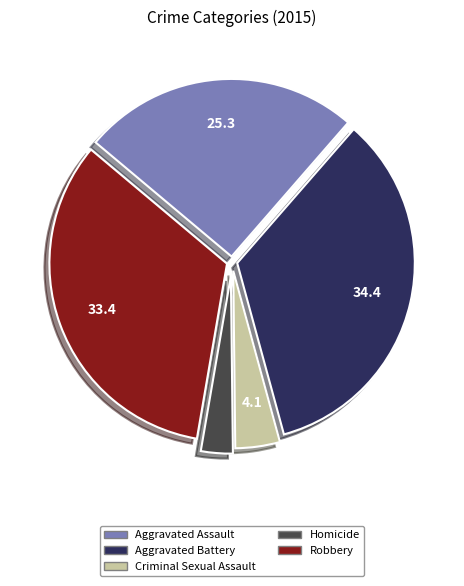

Approximately how many times larger is the value at Homicide compared to Aggravated Assault?

0.1